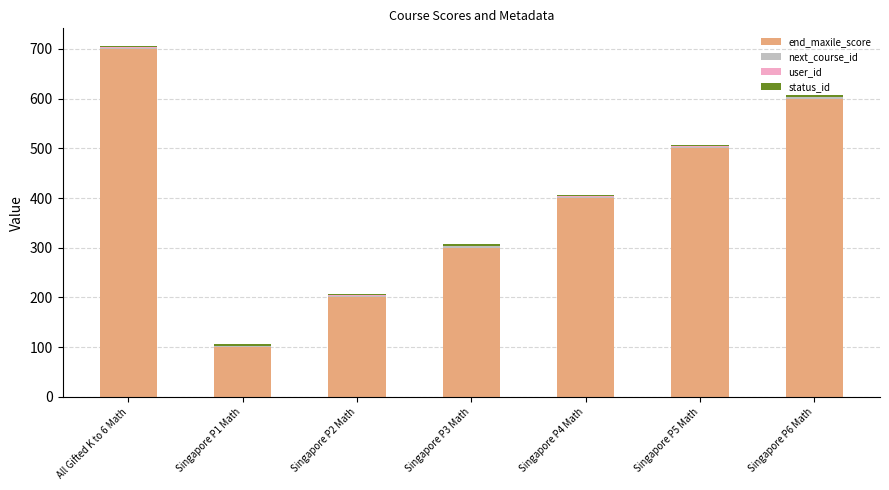

What is the total value across all series at Singapore P6 Math?

607